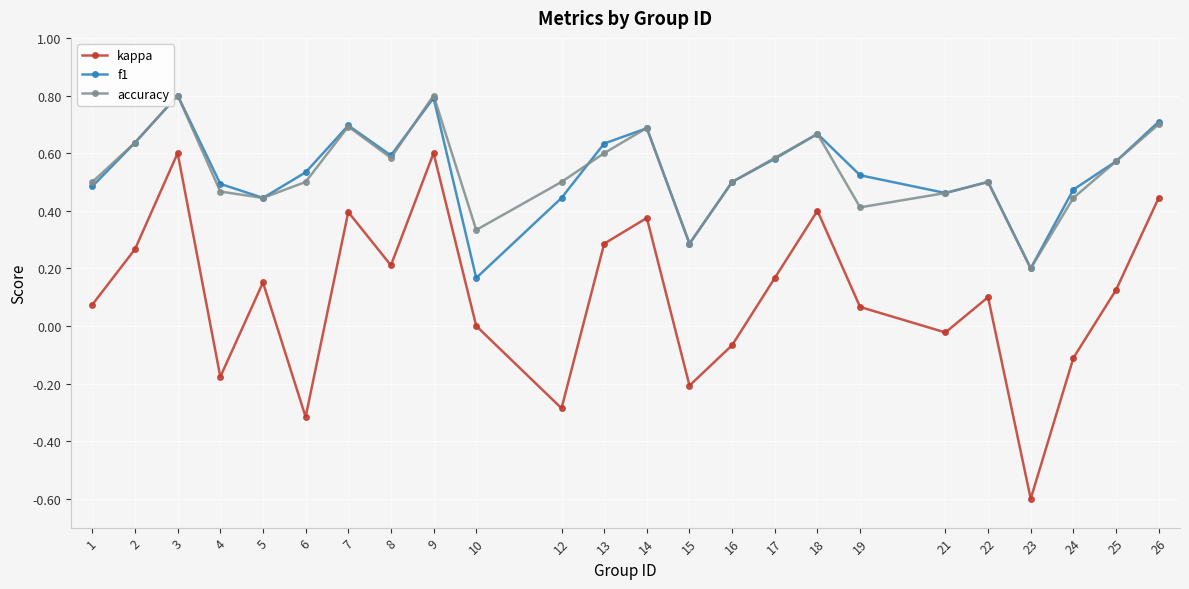

How many lines are shown in the chart?

3